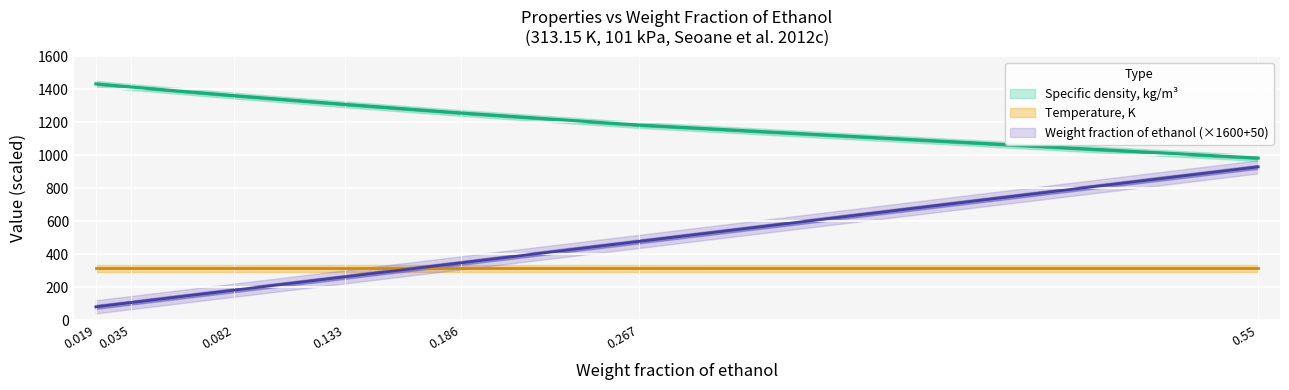

True or false: Weight fraction of ethanol and Specific density, kg/m3 cross at least once.

False